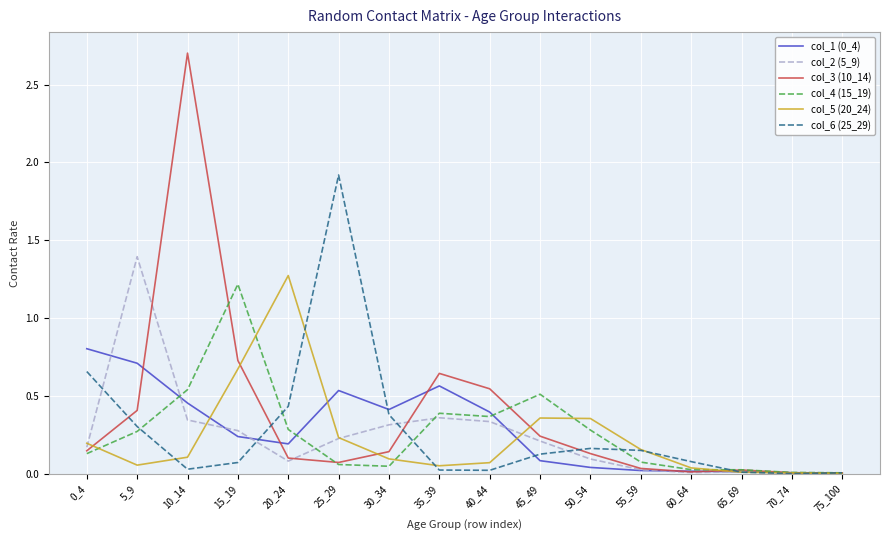

What is the sum of all col_1 (0_4) values?

4.5